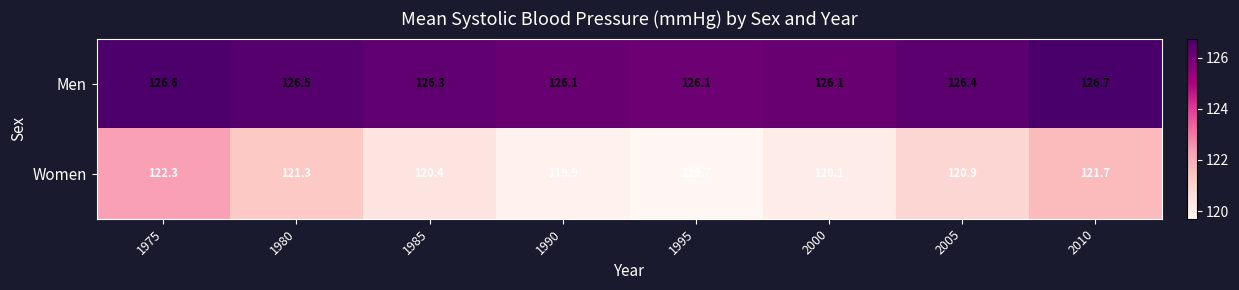

Which series changed the most between 1980 and 1995?

Women